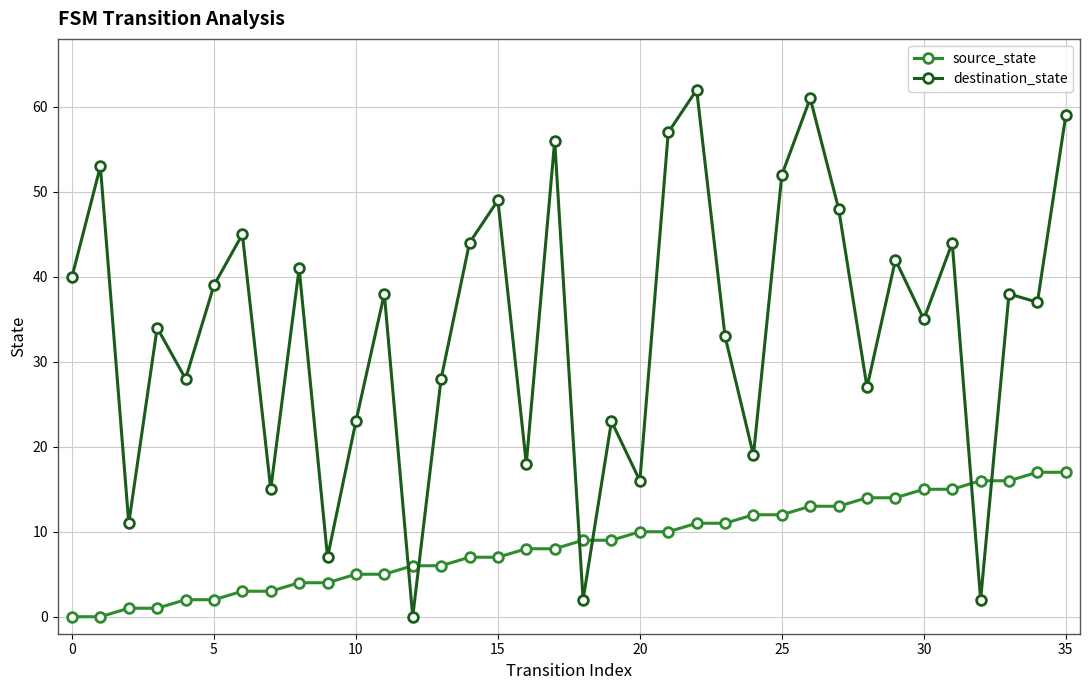

Reading right to left, list all the values displayed in this chart.

source_state: 17	17	16	16	15	15	14	14	13	13	12	12	11	11	10	10	9	9	8	8	7	7	6	6	5	5	4	4	3	3	2	2	1	1	0	0
destination_state: 59	37	38	2	44	35	42	27	48	61	52	19	33	62	57	16	23	2	56	18	49	44	28	0	38	23	7	41	15	45	39	28	34	11	53	40